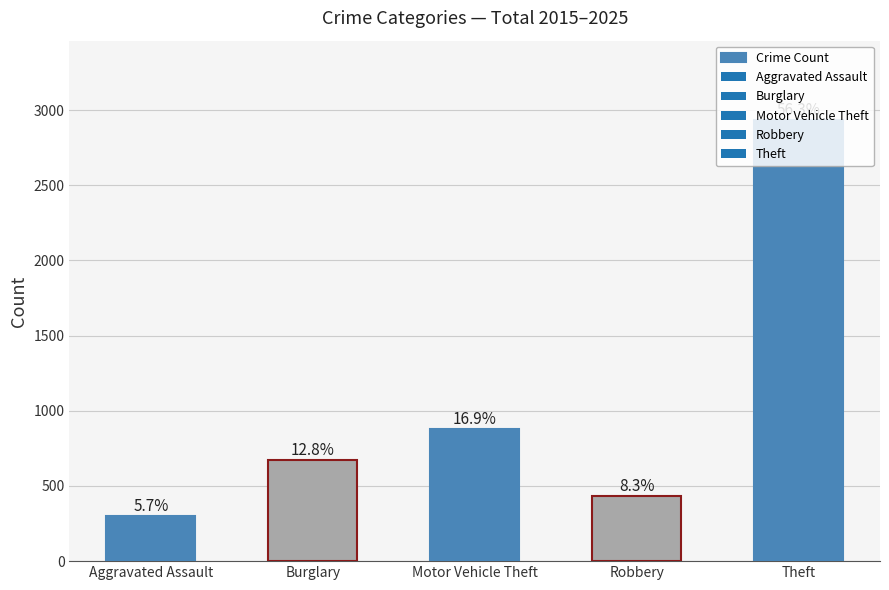

How many bars are there in total?

5